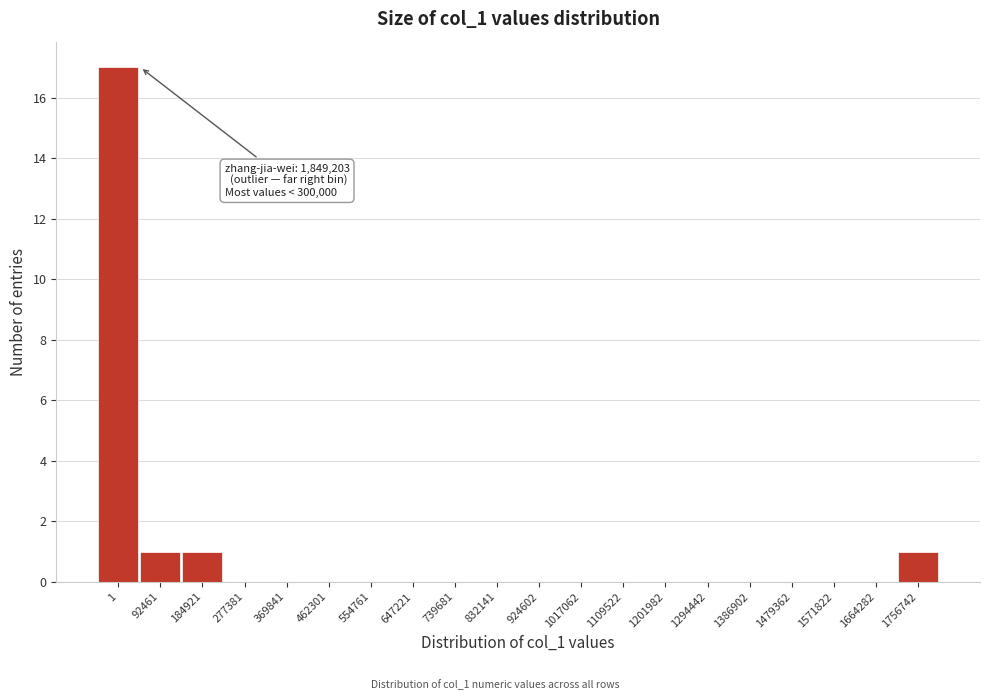

Reading left to right, list all the values displayed in this chart.

1=17	92461=1	184921=1	277381=0	369841=0	462301=0	554761=0	647221=0	739681=0	832141=0	924602=0	1017062=0	1109522=0	1201982=0	1294442=0	1386902=0	1479362=0	1571822=0	1664282=0	1756742=1